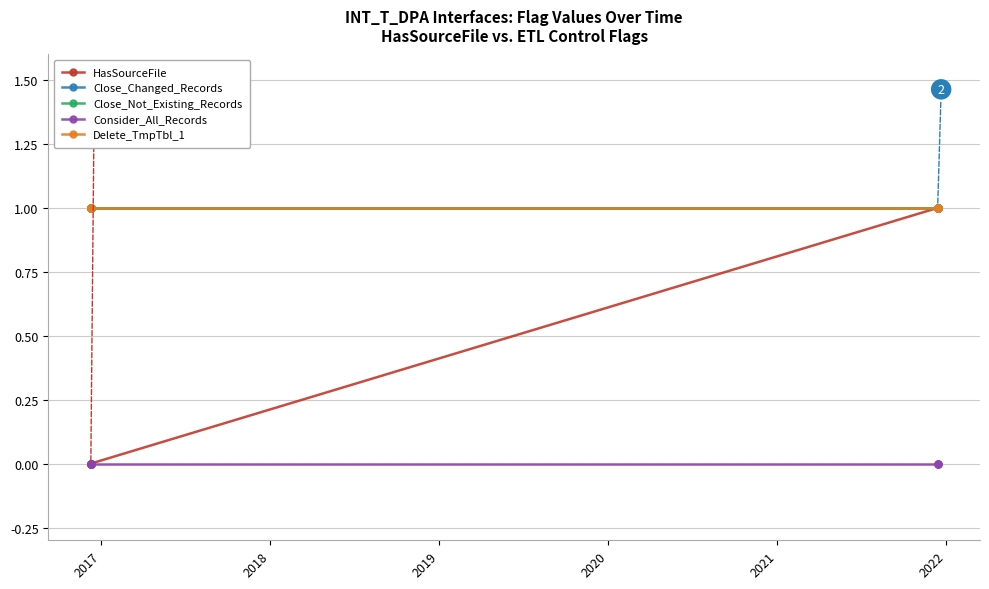

Which series has the largest total across all categories?

Close_Changed_Records